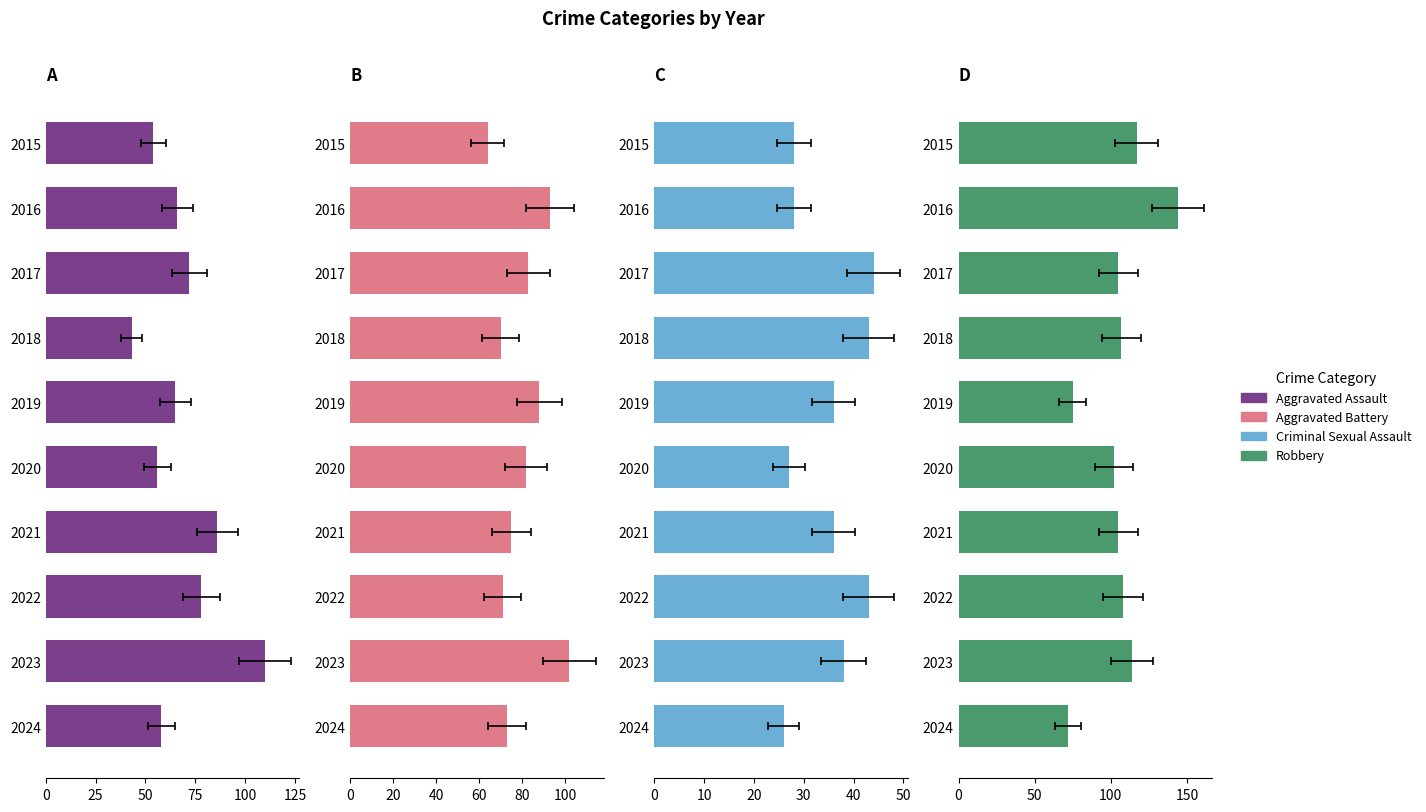

How many bars are there in each group?

4